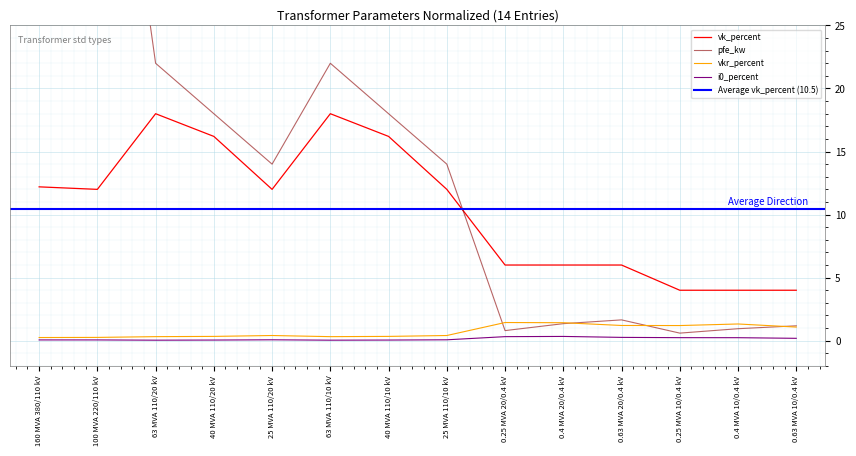

Rank the series by their maximum value, from highest to lowest.

pfe_kw, vk_percent, vkr_percent, i0_percent